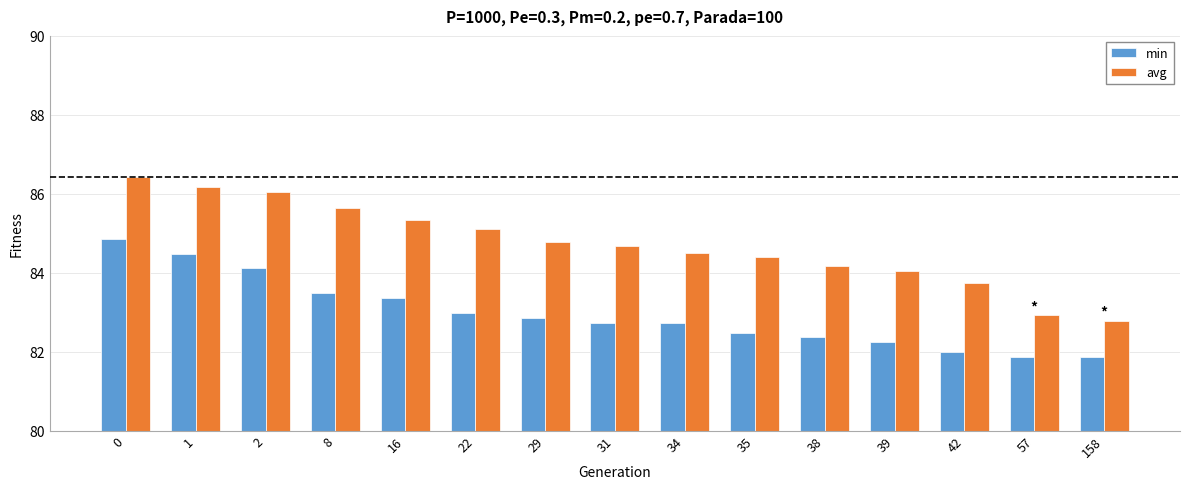

Is it true that min equals 122.1 at 39?

False